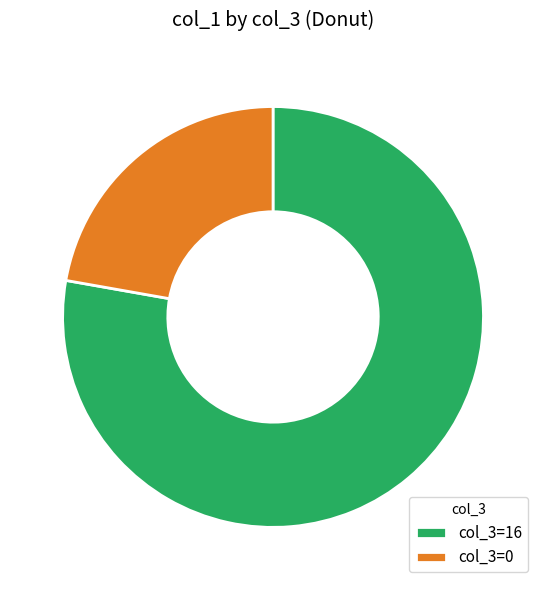

The col_3=0 slice represents 22% of the pie. True or false?

True